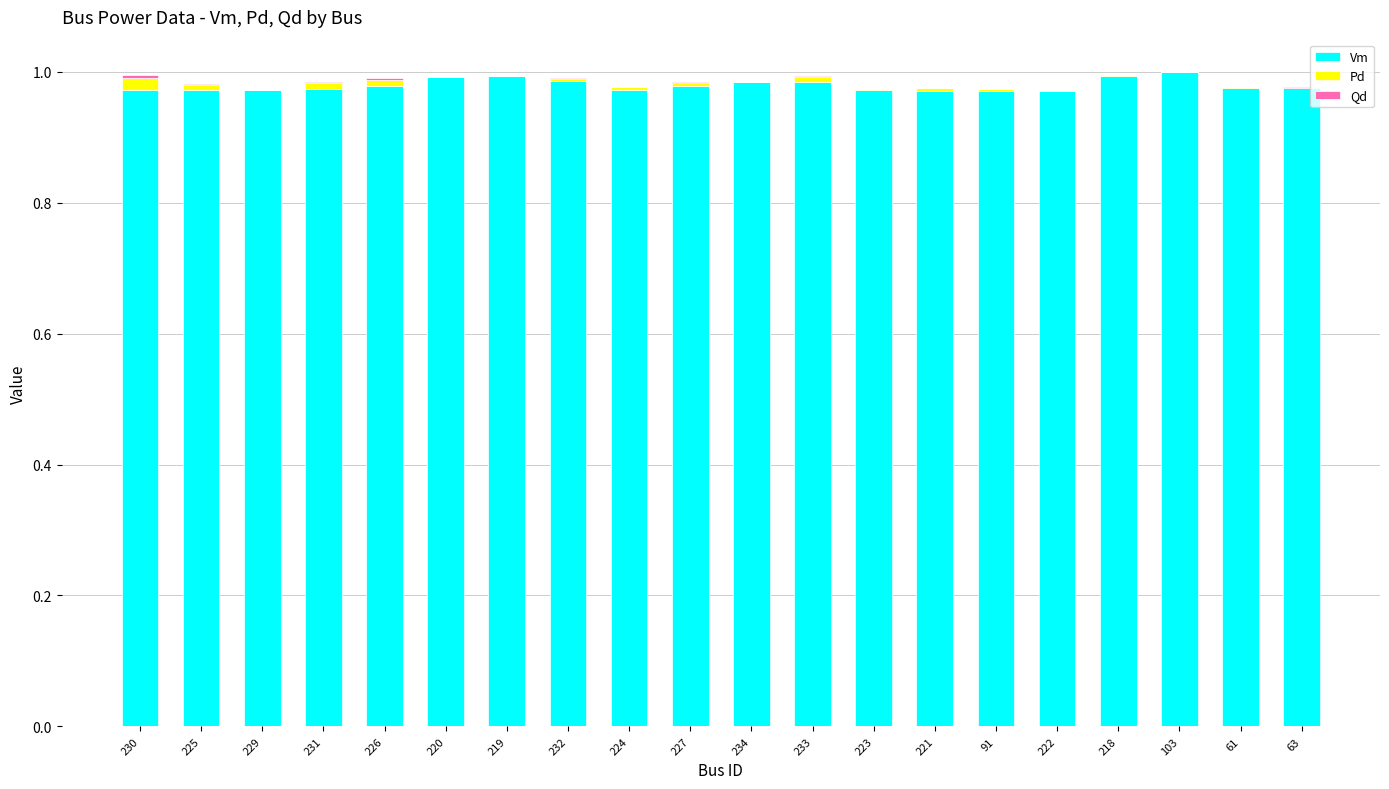

True or false: Vm has a value of 1.0 at 230.

True